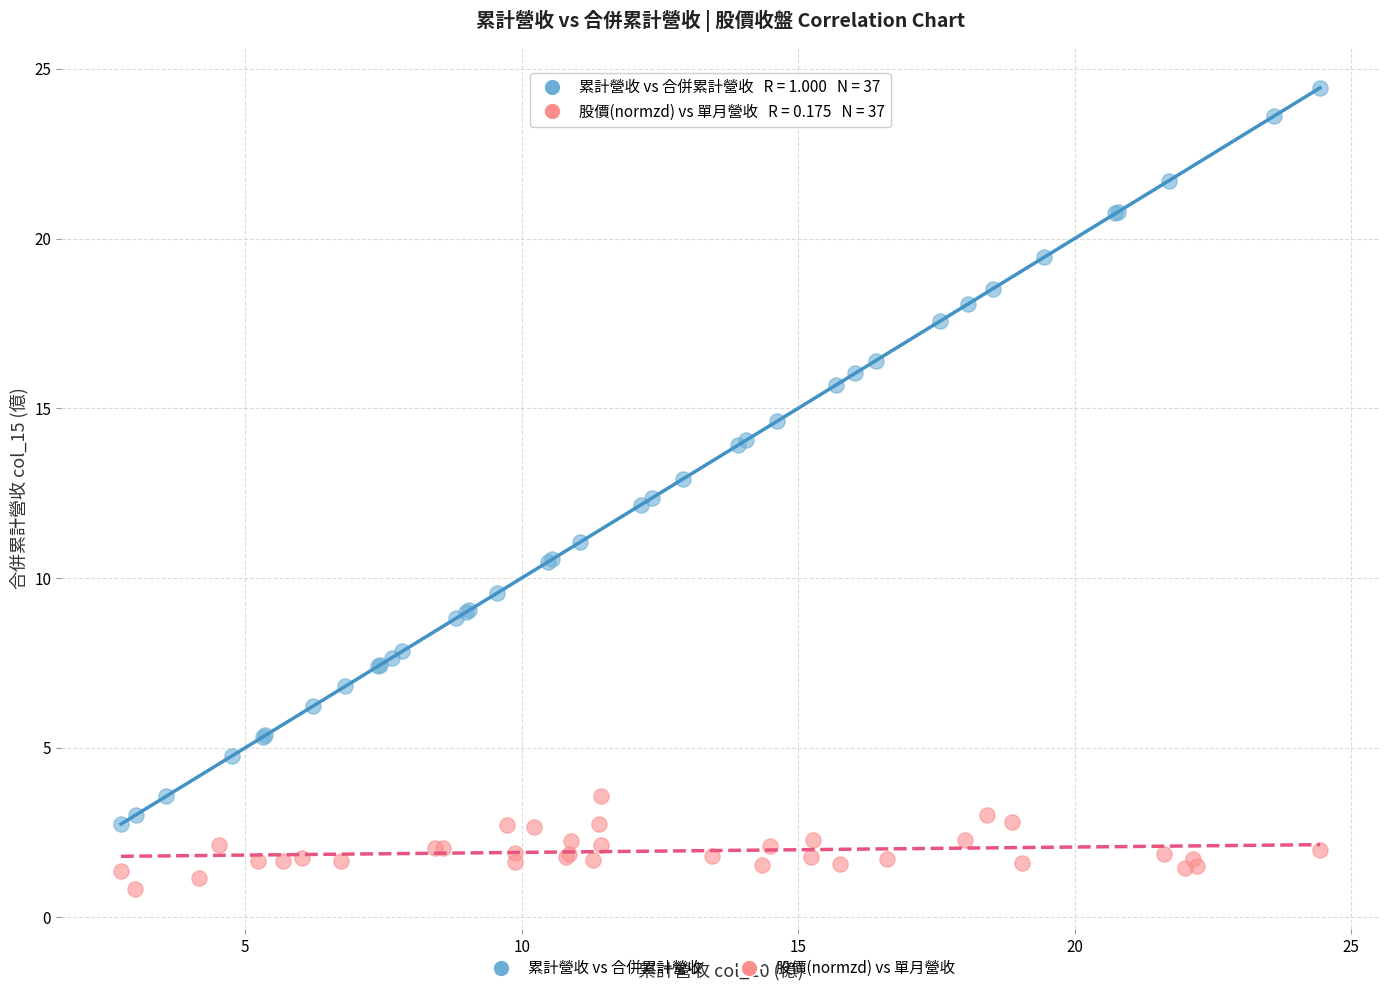

Which series reaches the minimum Y coordinate?

股價(normzd) vs 單月營收